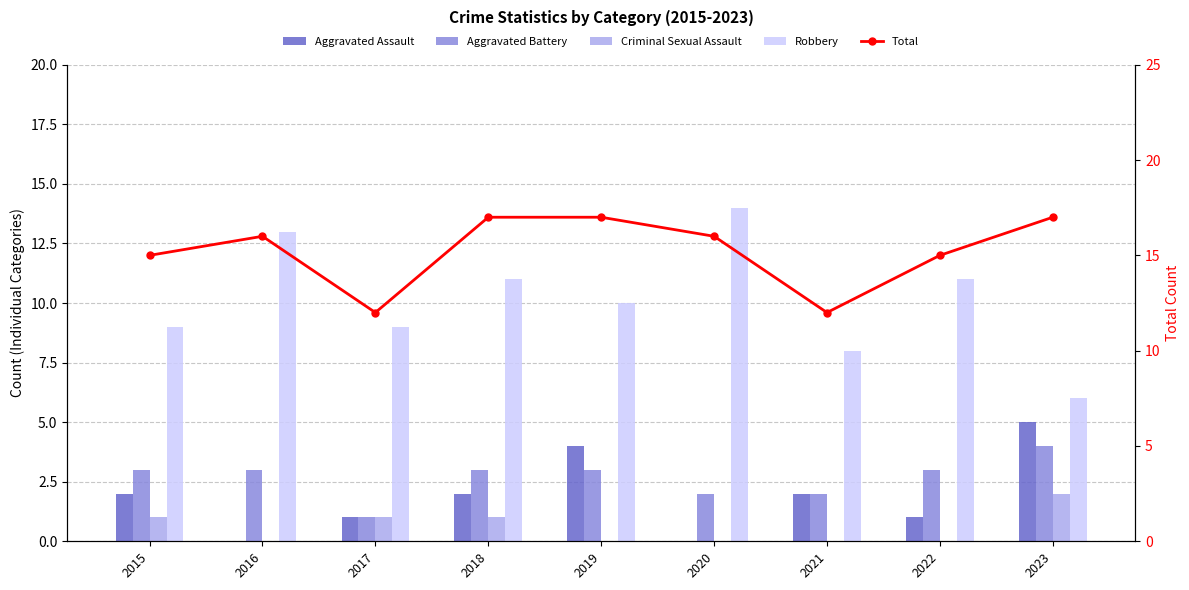

What are all the series names shown in the legend?

Aggravated Assault, Aggravated Battery, Criminal Sexual Assault, Robbery, Total